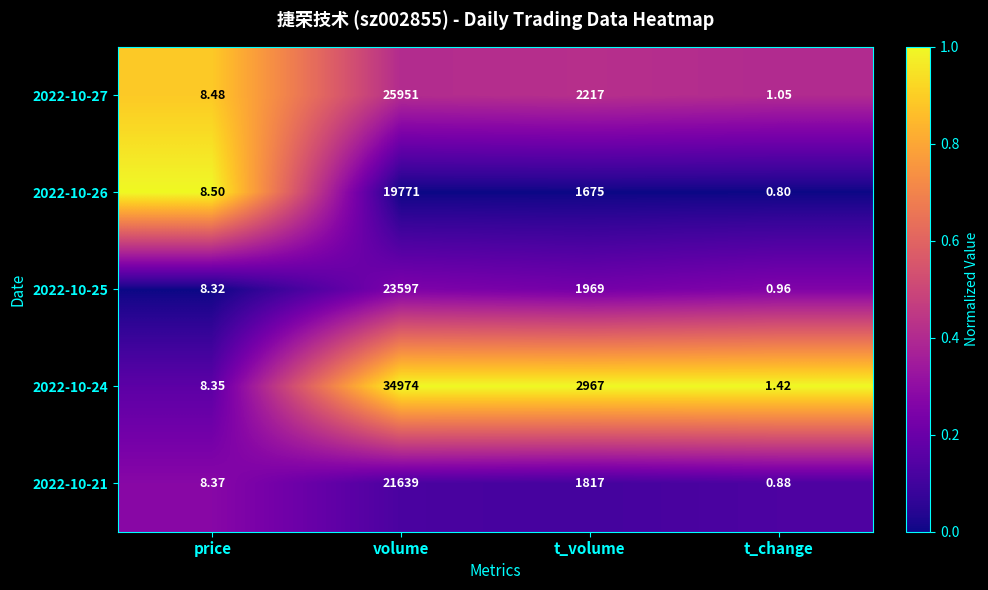

At which label is 2022-10-27 closest to 12976?

t_volume